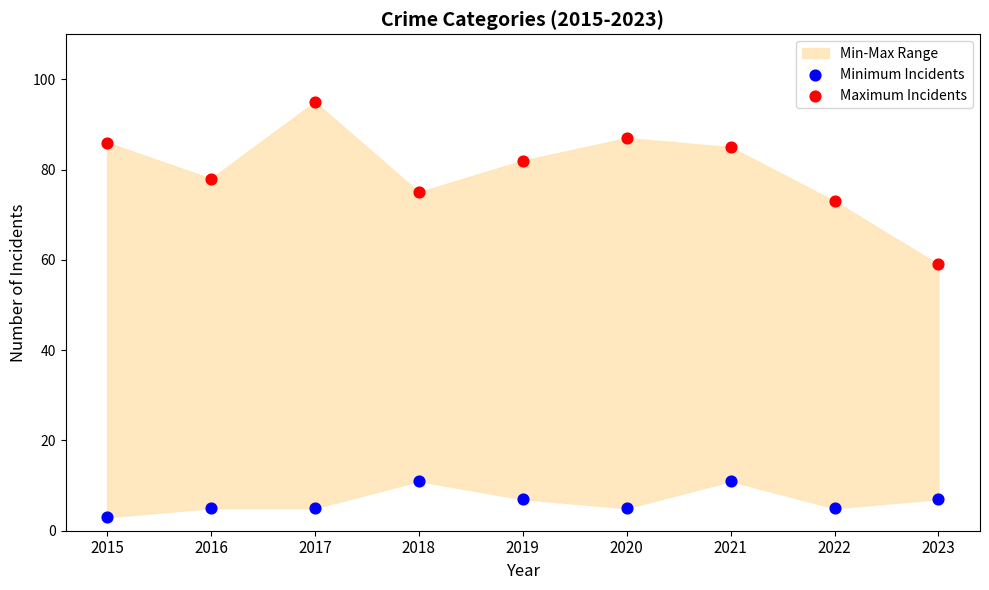

Across all series, what Y value is closest to 49?

59